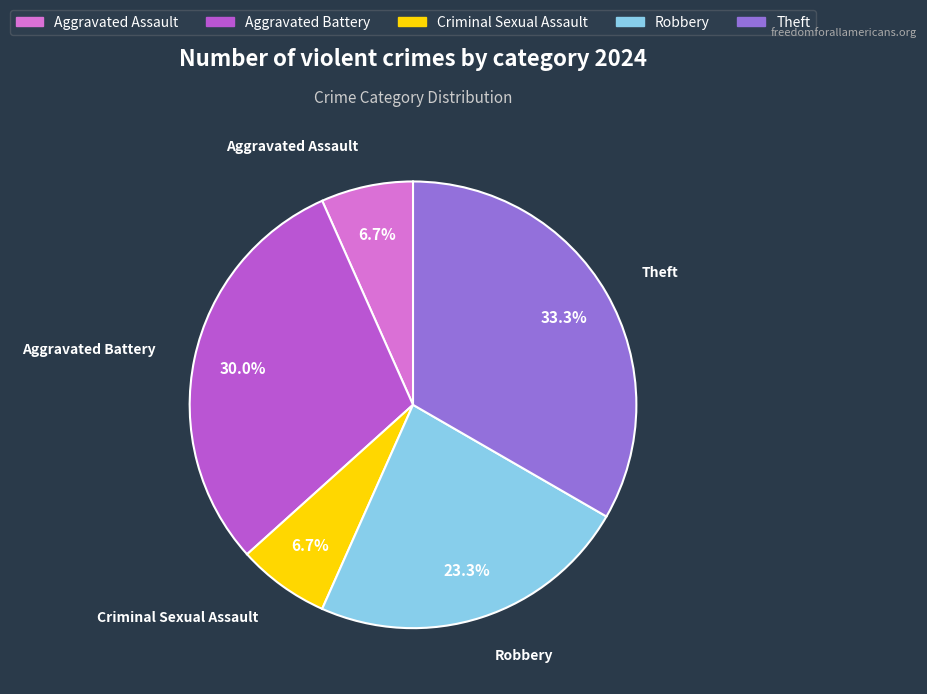

Is there any slice that represents more than half of the pie?

No